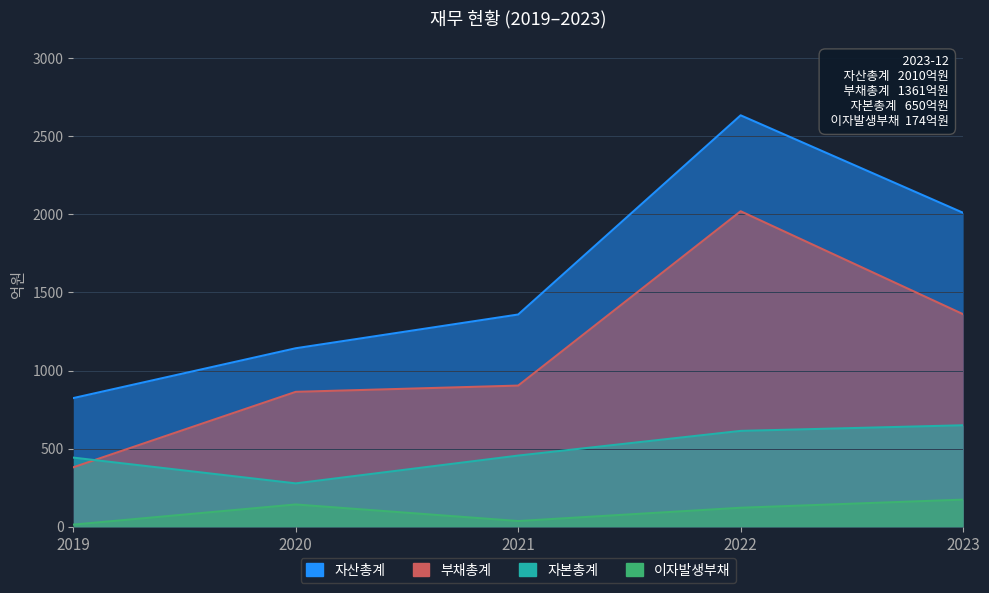

True or false: 자산총계 and 이자발생부채 cross at least once.

False